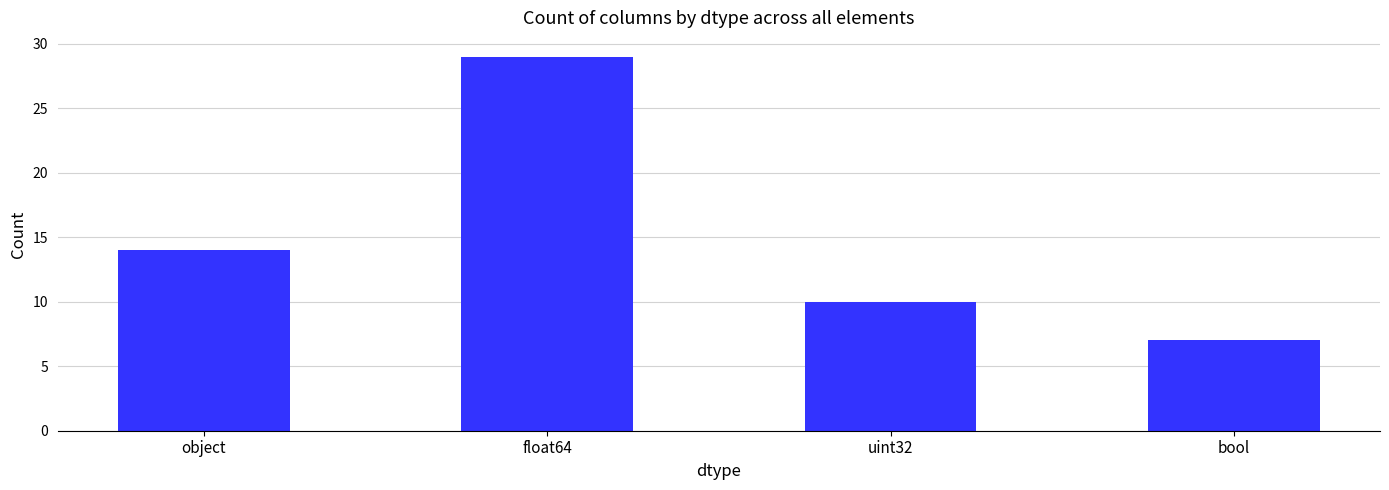

Count the number of data series in this chart.

1